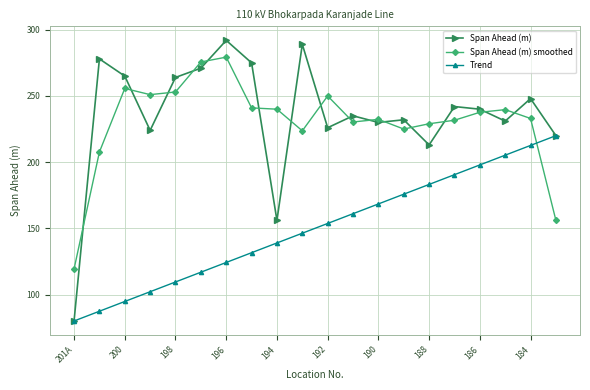

What is the greatest value displayed?

292.0